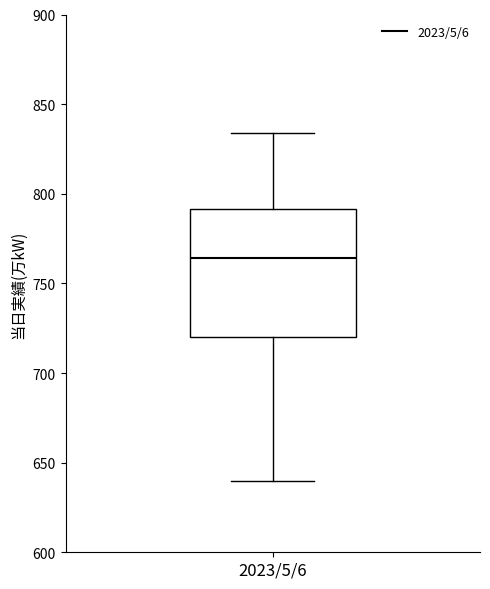

Transcribe this box plot: give where the median line is, the range the box spans, and where the two whiskers end, as read against the y-axis. The values are not printed on the chart, so give them approximately, as read against the axis.

median 765, box 720 to 790, whiskers 640 to 835